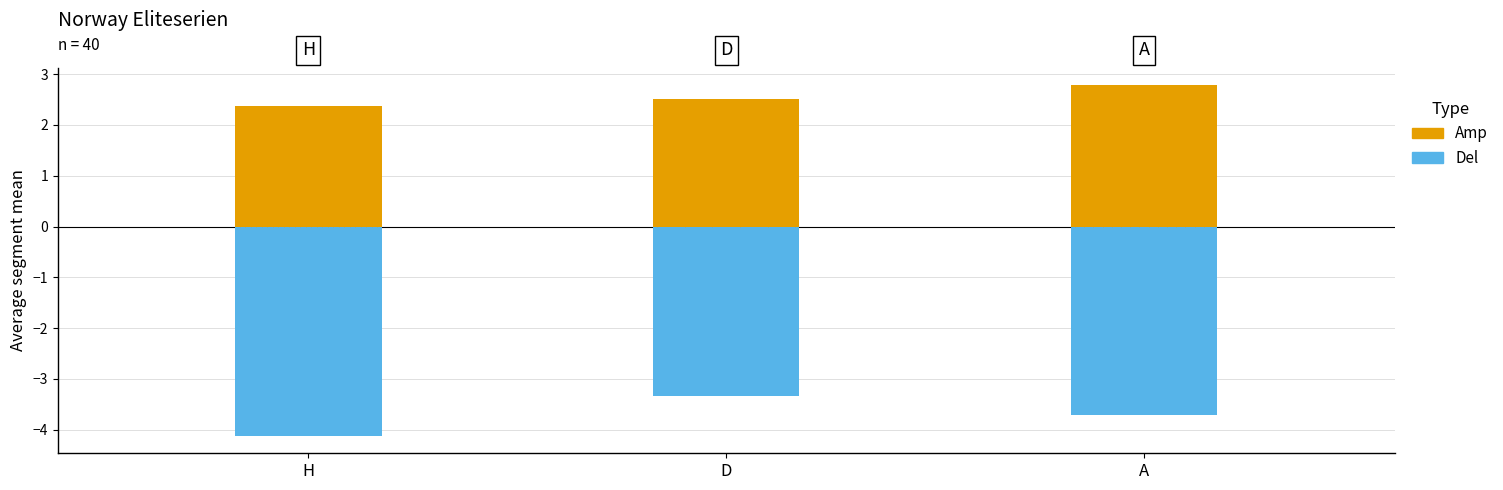

What position from the left is A?

3